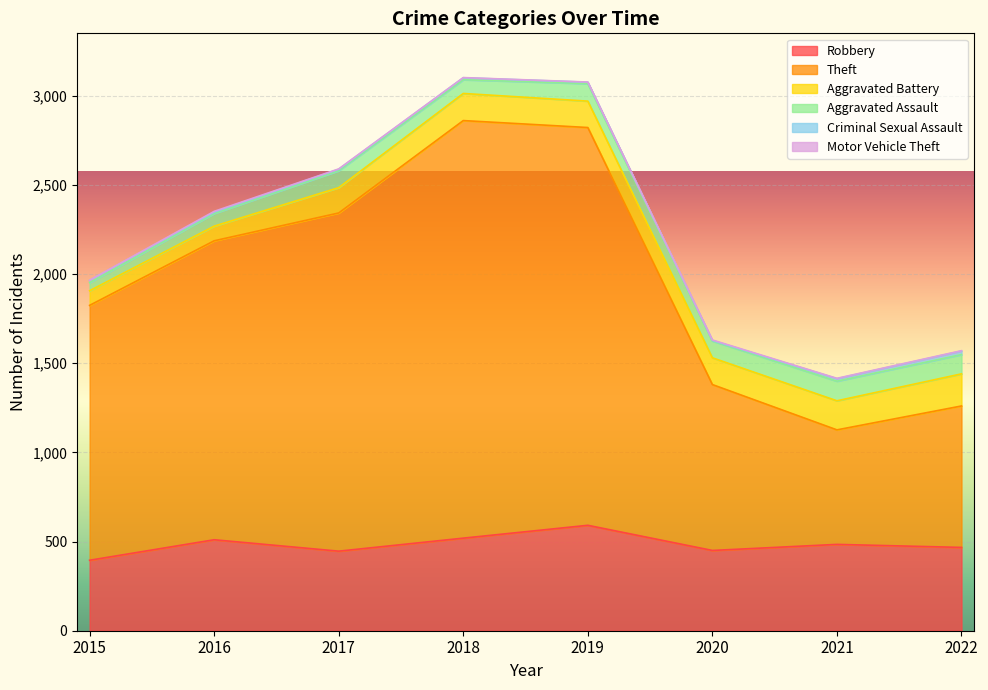

Where is Aggravated Assault nearest to the value 78?

2018